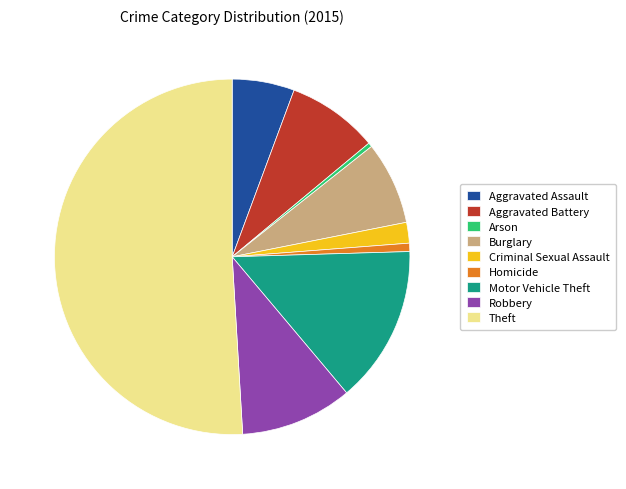

What is the largest slice in the pie chart?

Theft